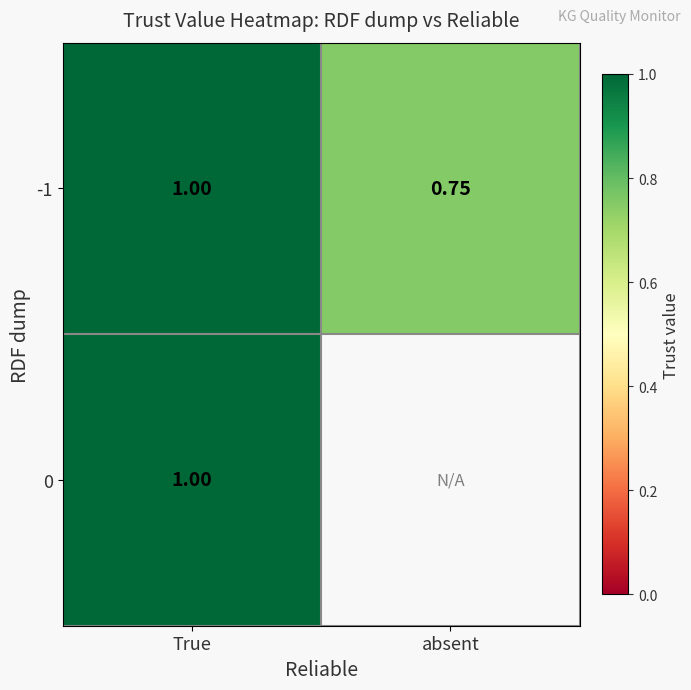

List the labels in order of -1 value, largest first.

True, absent